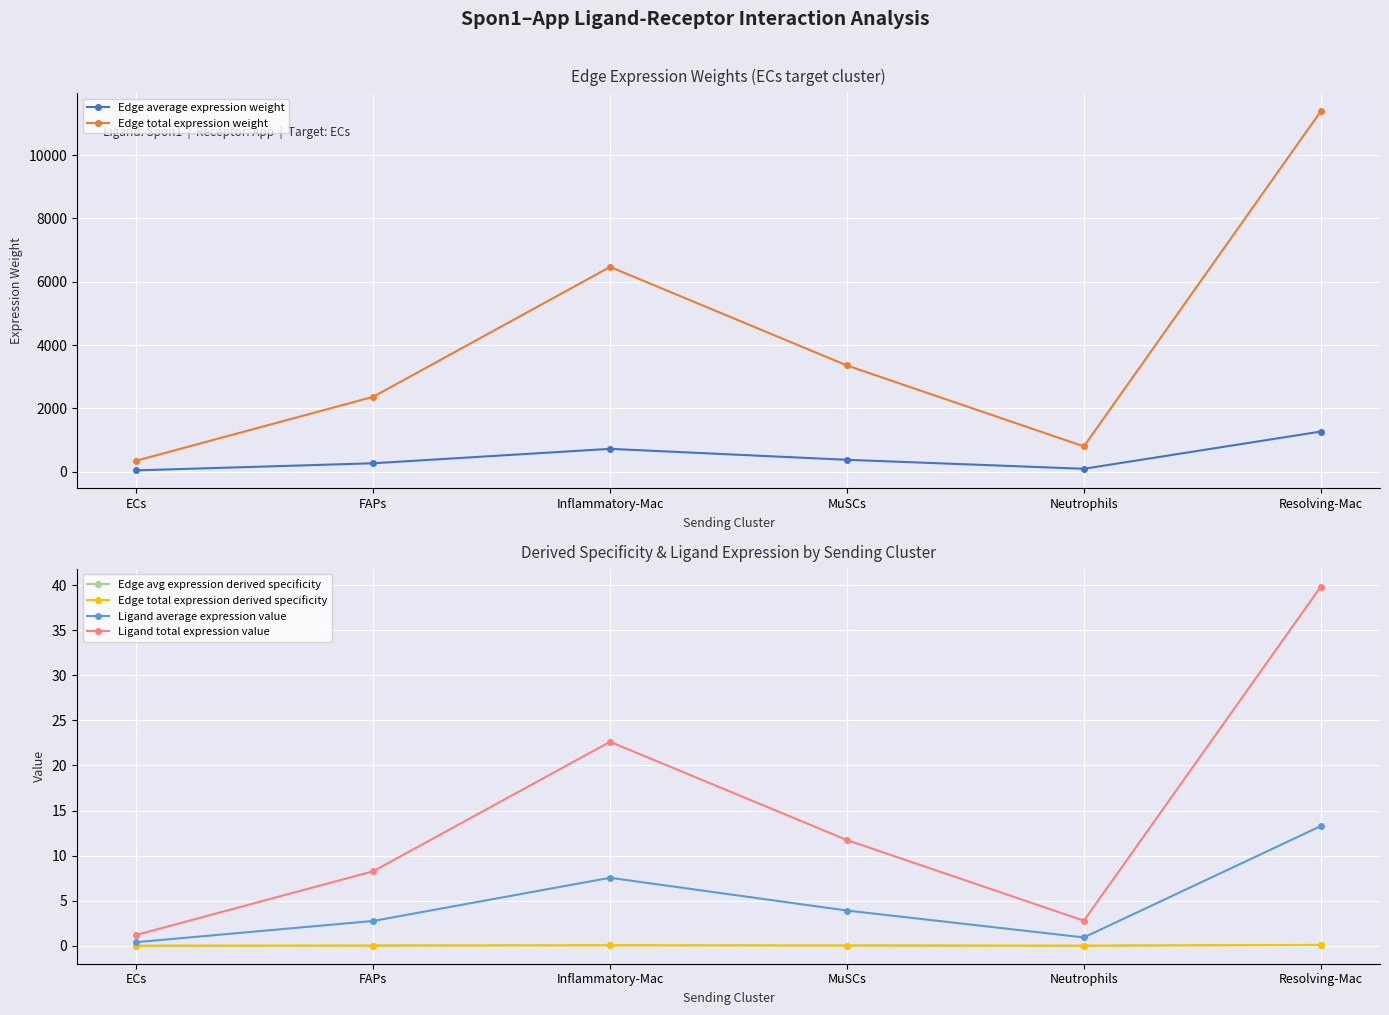

What is the maximum value for Edge total expression derived specificity?

0.1